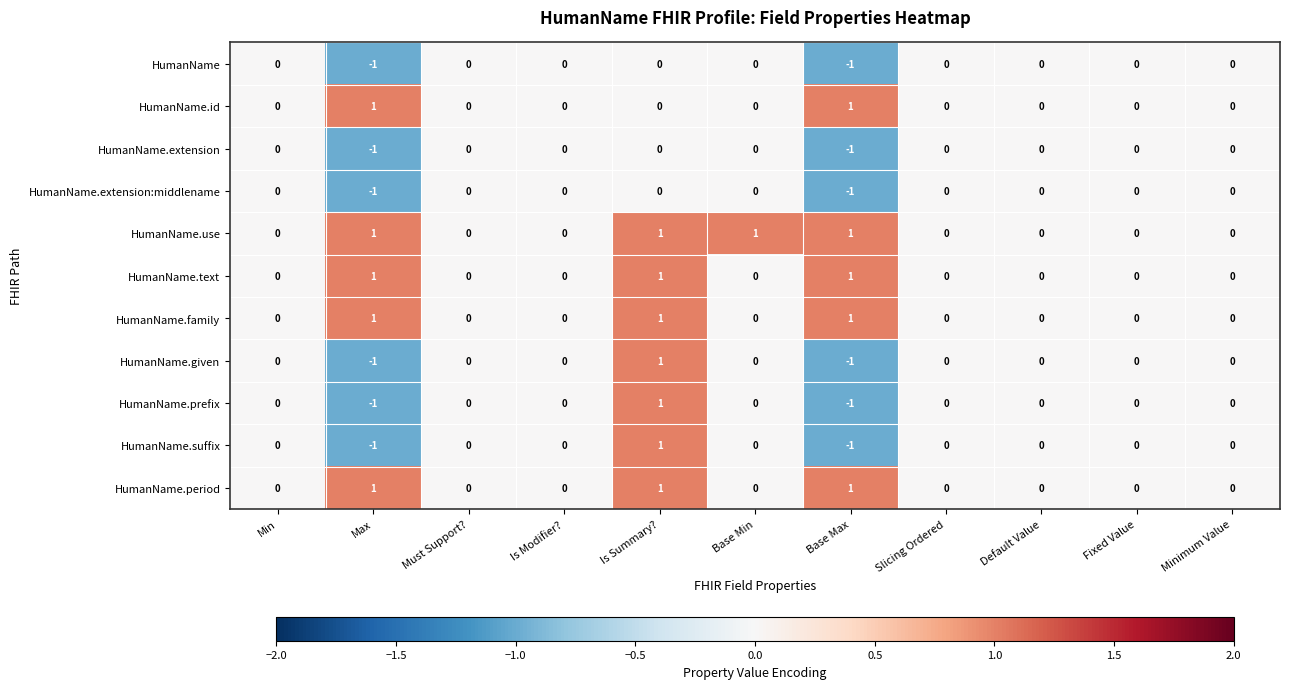

Count the HumanName.period values in the range 0 to 1.

11